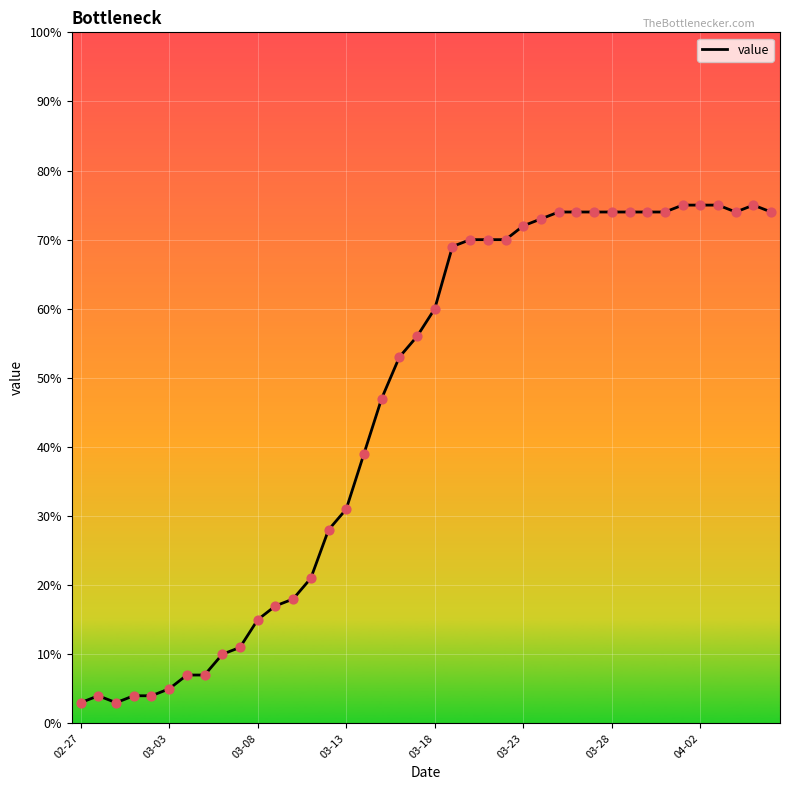

What is the minimum value shown in the chart?

3